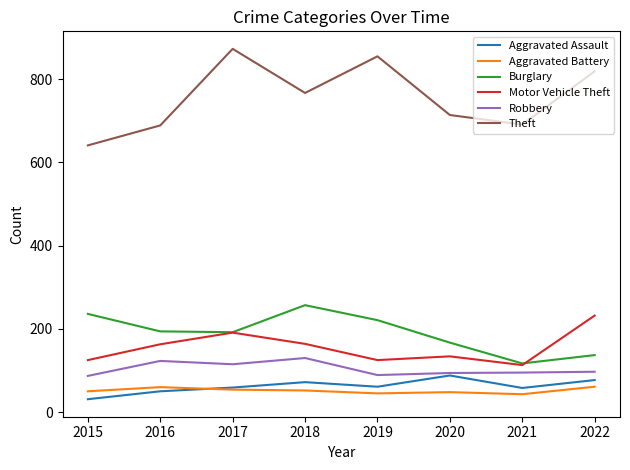

True or false: Burglary has a value of 192 at 2017.

True